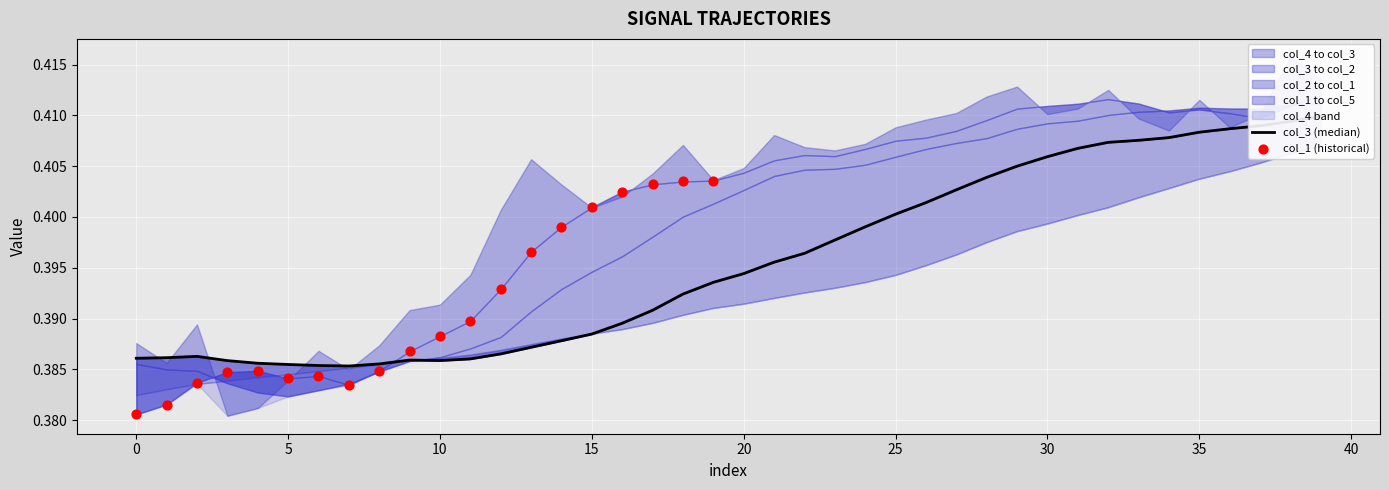

At how many categories does at least one series exceed 0?

40